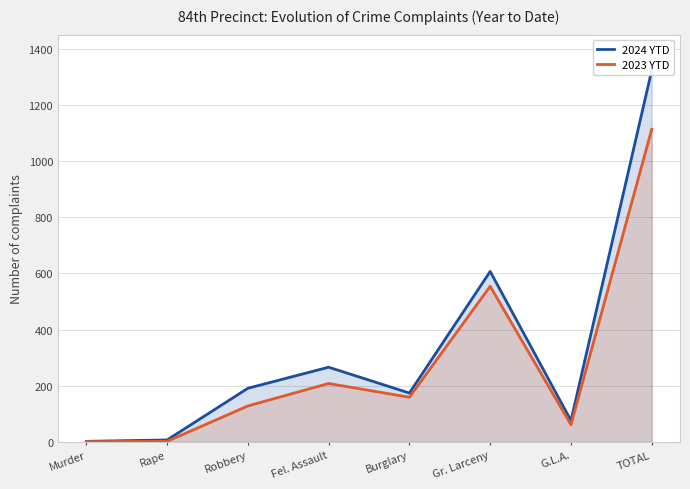

Between Rape and Robbery, which series saw the biggest shift?

2024 YTD